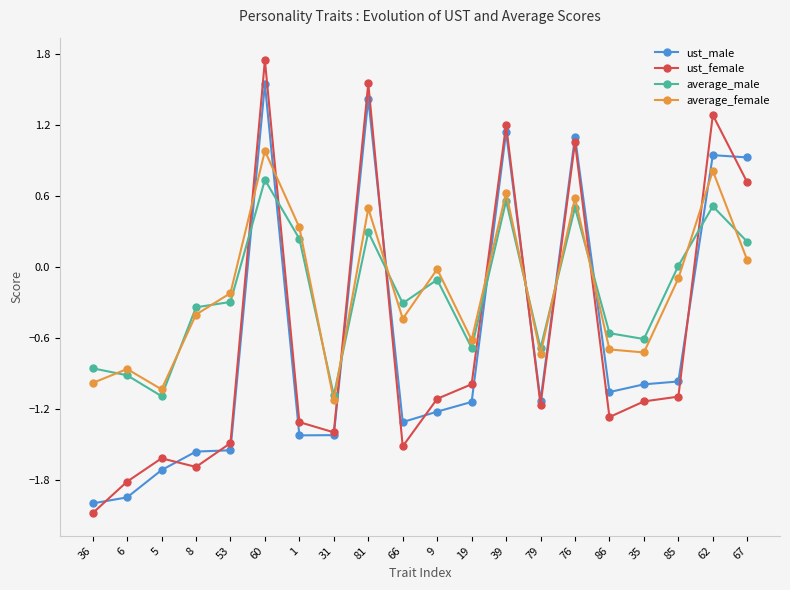

List the series in order of their peak value, lowest first.

average_male, average_female, ust_male, ust_female